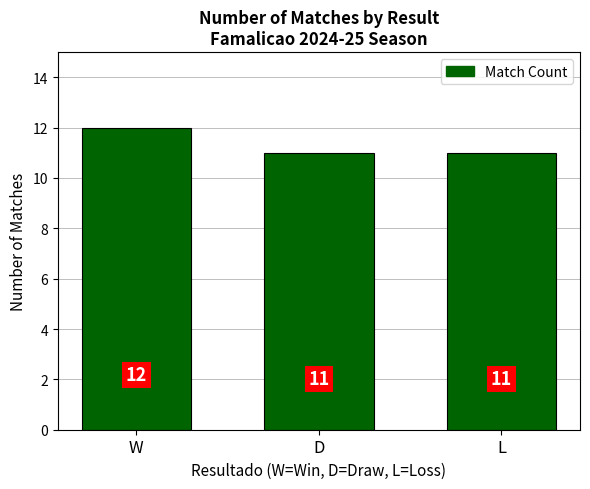

What is the greatest value displayed?

12